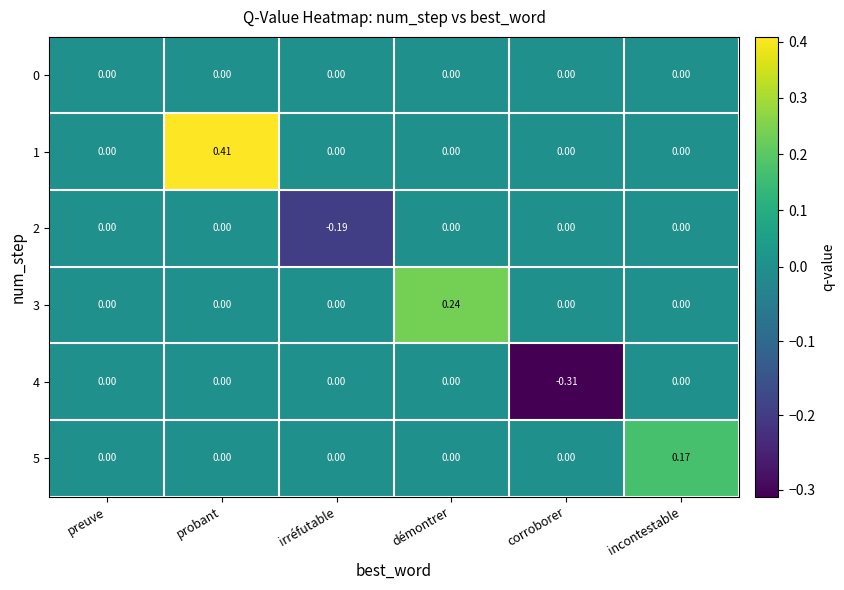

At which category is the sum across all series the highest?

probant